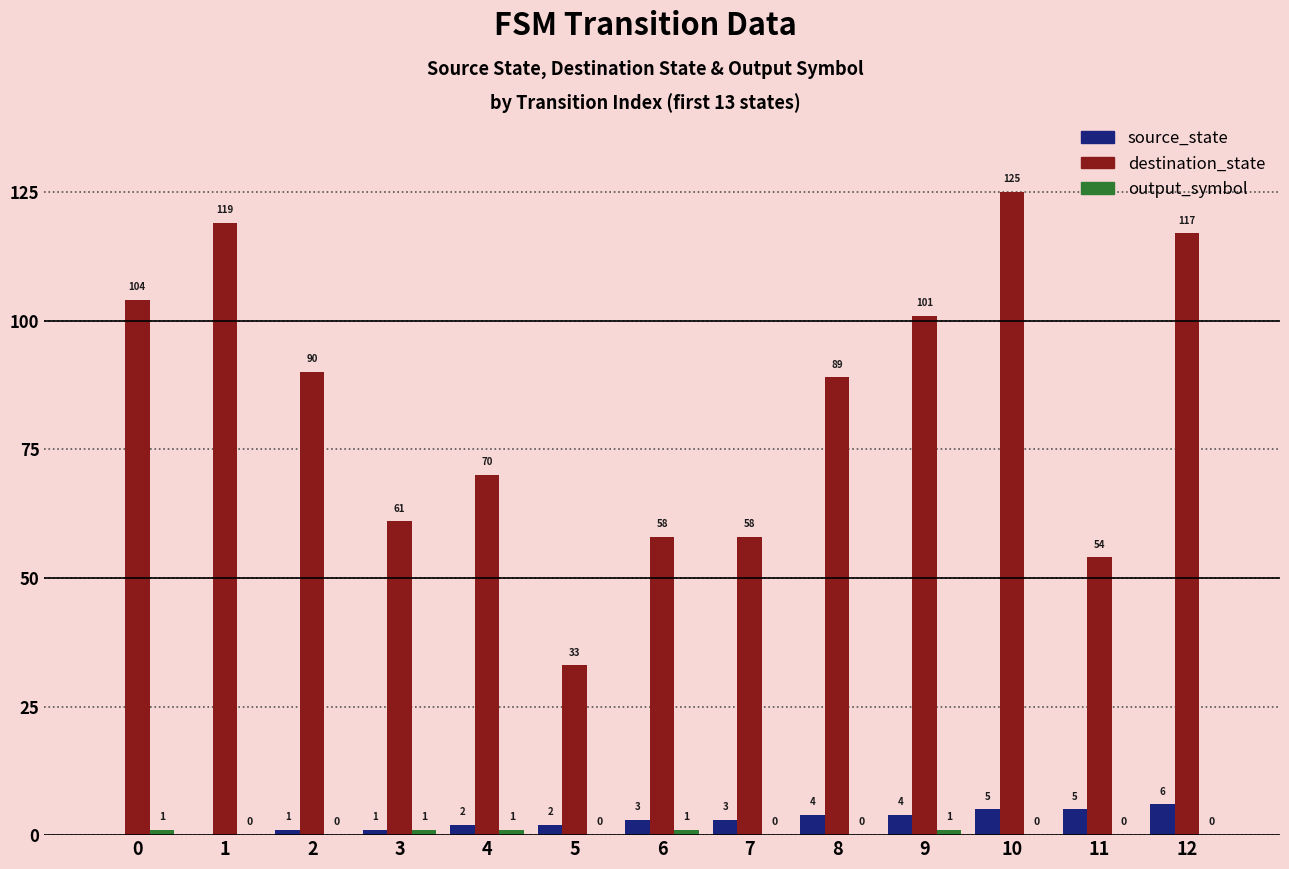

Where is destination_state nearest to the value 79?

4